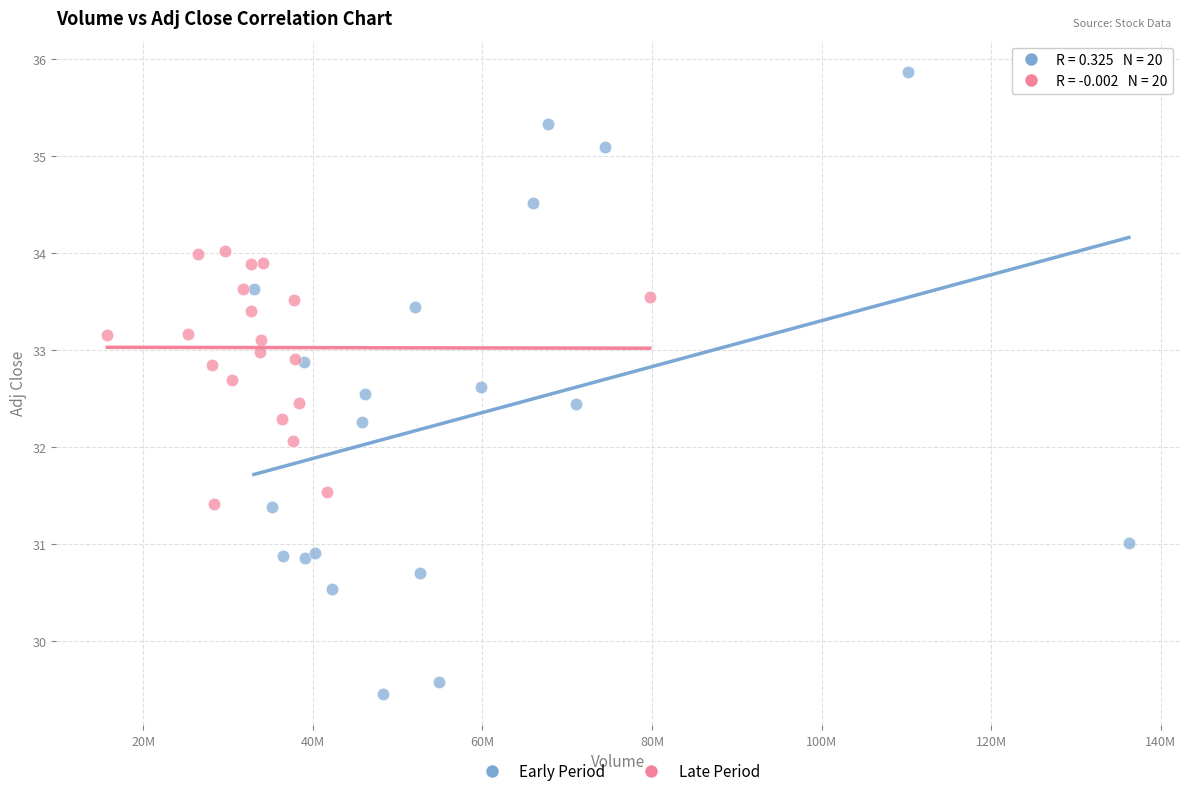

Which series has the widest spread of Y values?

Early Period